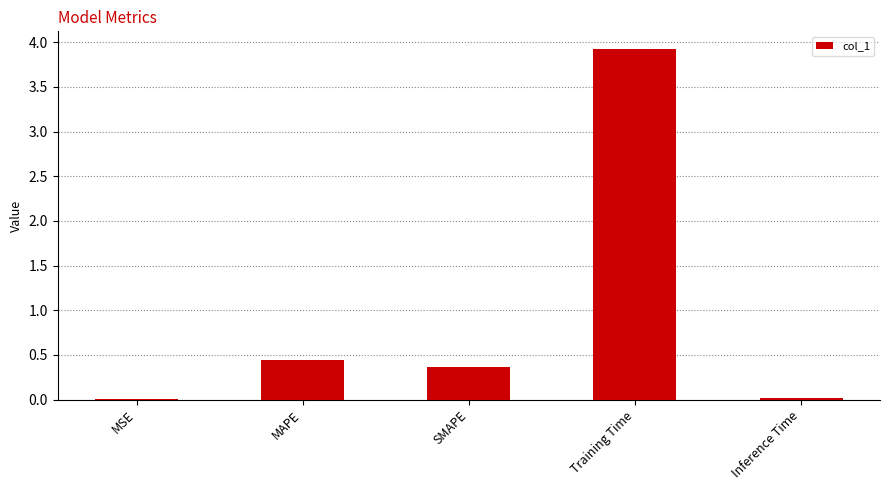

At which label is the value closest to 1?

MAPE